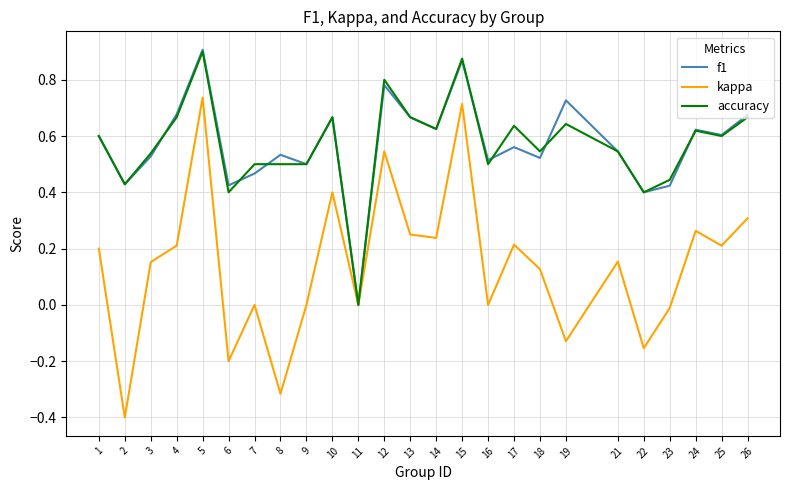

The kappa series shows 0.1 at 1. True or false?

False